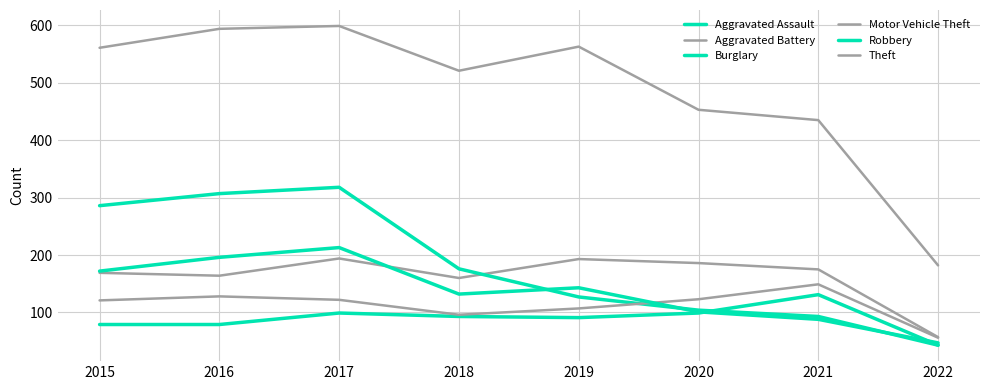

What is the sum of all Robbery values?

1092